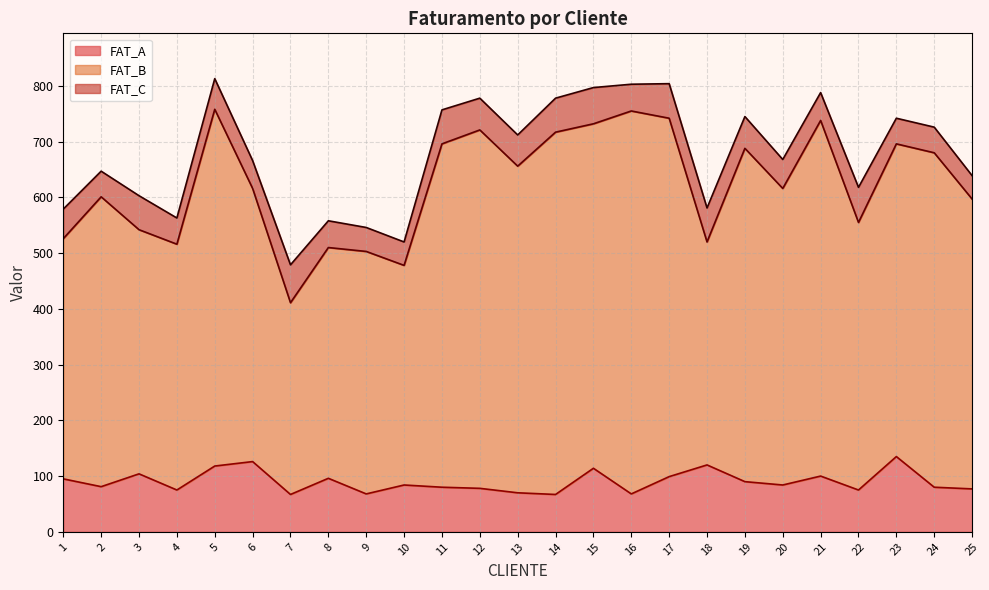

True or false: FAT_A and FAT_B intersect in this chart.

False